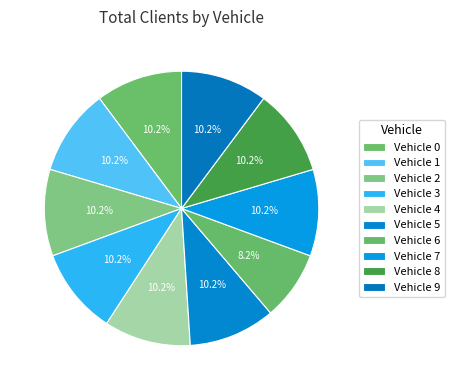

To the nearest percent, what percentage of the pie is Vehicle 7?

10%